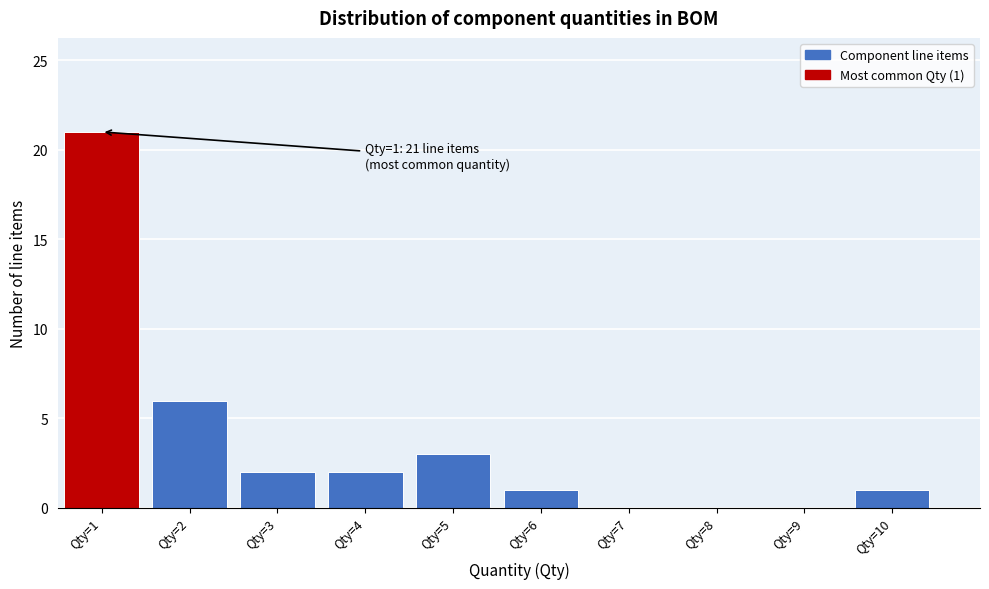

Which range on the x-axis has the tallest bar?

0.5 to 1.5